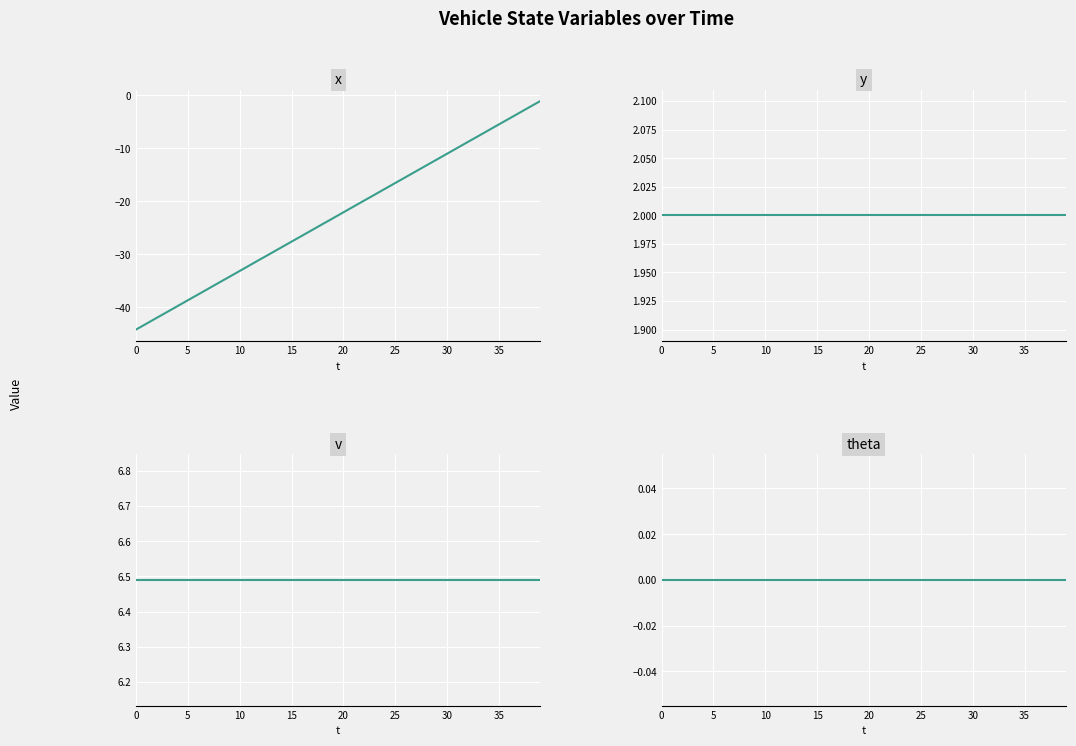

Reading left to right, extract all data points from this chart.

x: -44.2	-43.1	-42.0	-40.9	-39.8	-38.7	-37.6	-36.5	-35.4	-34.3	-33.2	-32.1	-30.9	-29.9	-28.7	-27.6	-26.5	-25.4	-24.3	-23.2	-22.1	-21.0	-19.9	-18.8	-17.7	-16.6	-15.5	-14.3	-13.2	-12.1	-11.0	-9.9	-8.8	-7.7	-6.6	-5.5	-4.4	-3.3	-2.2	-1.1
y: 2.0	2.0	2.0	2.0	2.0	2.0	2.0	2.0	2.0	2.0	2.0	2.0	2.0	2.0	2.0	2.0	2.0	2.0	2.0	2.0	2.0	2.0	2.0	2.0	2.0	2.0	2.0	2.0	2.0	2.0	2.0	2.0	2.0	2.0	2.0	2.0	2.0	2.0	2.0	2.0
v: 6.5	6.5	6.5	6.5	6.5	6.5	6.5	6.5	6.5	6.5	6.5	6.5	6.5	6.5	6.5	6.5	6.5	6.5	6.5	6.5	6.5	6.5	6.5	6.5	6.5	6.5	6.5	6.5	6.5	6.5	6.5	6.5	6.5	6.5	6.5	6.5	6.5	6.5	6.5	6.5
theta: 0.0	0.0	0.0	0.0	0.0	0.0	0.0	0.0	0.0	0.0	0.0	0.0	0.0	0.0	0.0	0.0	0.0	0.0	0.0	0.0	0.0	0.0	0.0	0.0	0.0	0.0	0.0	0.0	0.0	0.0	0.0	0.0	0.0	0.0	0.0	0.0	0.0	0.0	0.0	0.0